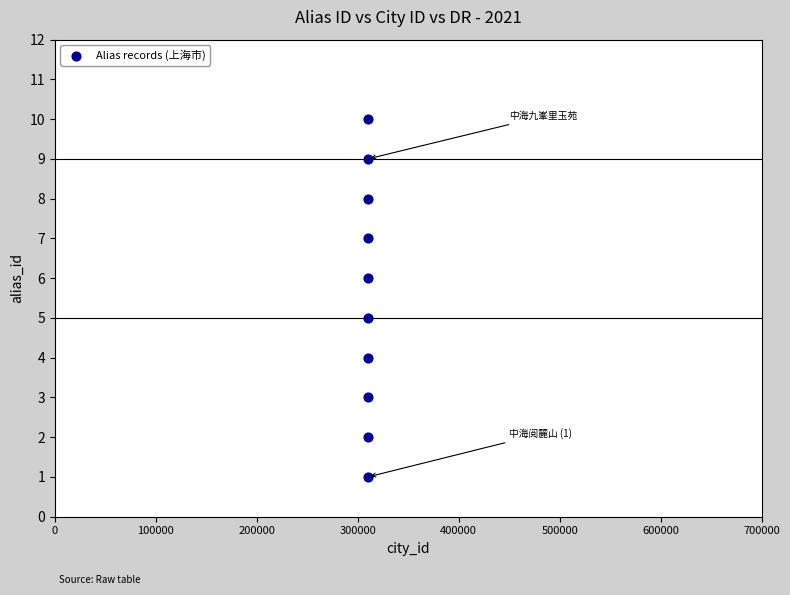

What is the range of Y values (max minus min)?

9